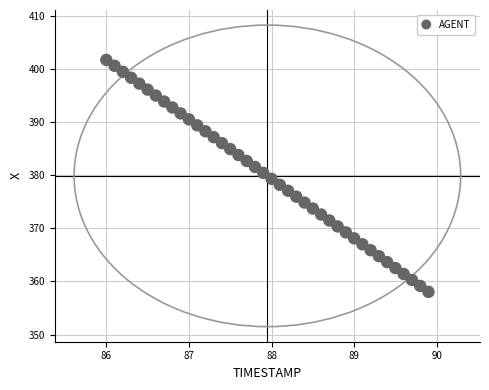

What is the range of Y values (max minus min)?

43.6